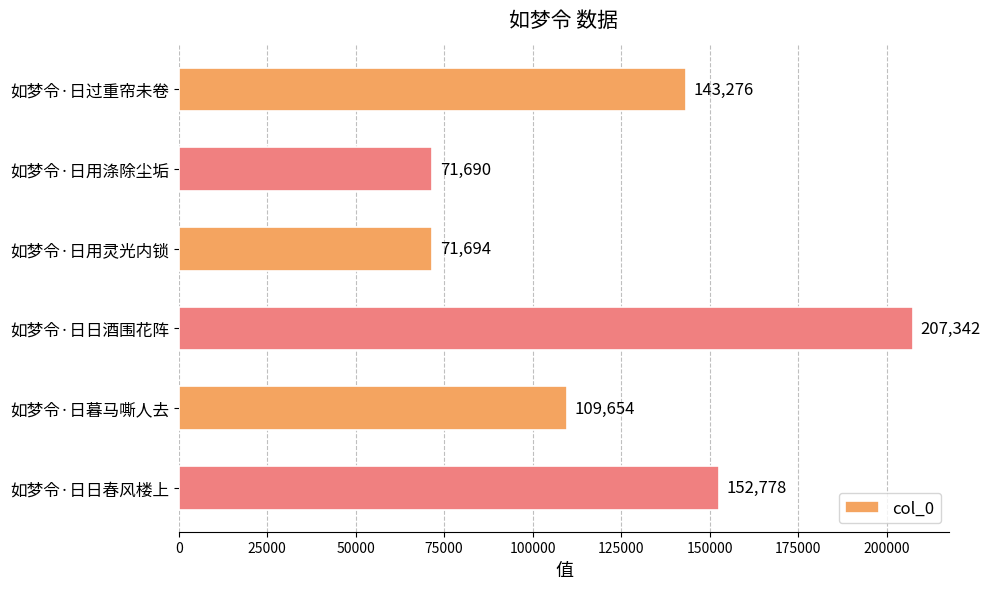

Reading top to bottom, transcribe all the data shown in this chart.

如梦令·日过重帘未卷=143276	如梦令·日用涤除尘垢=71690	如梦令·日用灵光内锁=71694	如梦令·日日酒围花阵=207342	如梦令·日暮马嘶人去=109654	如梦令·日日春风楼上=152778